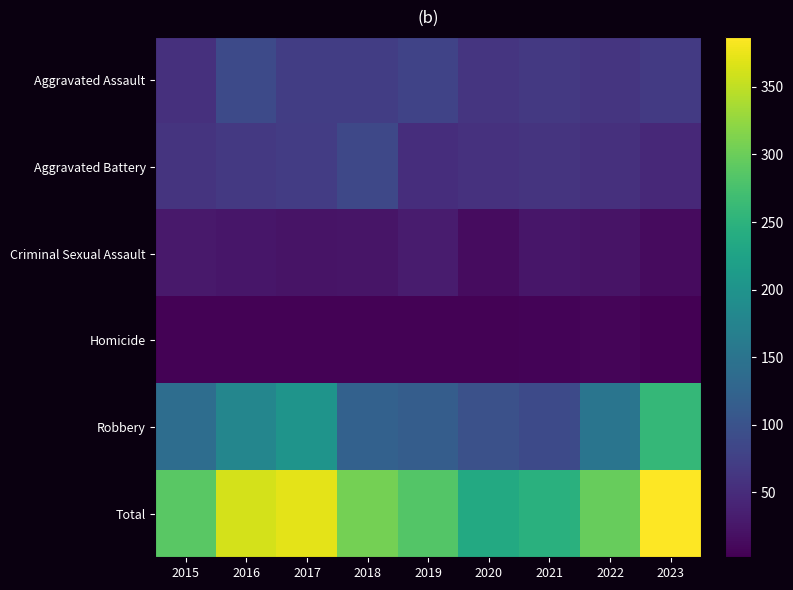

Reading left to right, what are all the values shown in this chart?

Aggravated Assault: 2015=56	2016=88	2017=72	2018=72	2019=80	2020=62	2021=66	2022=61	2023=67
Aggravated Battery: 2015=60	2016=66	2017=71	2018=86	2019=53	2020=57	2021=60	2022=56	2023=46
Criminal Sexual Assault: 2015=29	2016=26	2017=22	2018=24	2019=31	2020=15	2021=26	2022=22	2023=14
Homicide: 2015=5	2016=4	2017=4	2018=4	2019=4	2020=5	2021=6	2022=7	2023=2
Robbery: 2015=139	2016=178	2017=202	2018=121	2019=116	2020=97	2021=88	2022=151	2023=258
Total: 2015=289	2016=362	2017=371	2018=307	2019=284	2020=236	2021=246	2022=297	2023=387